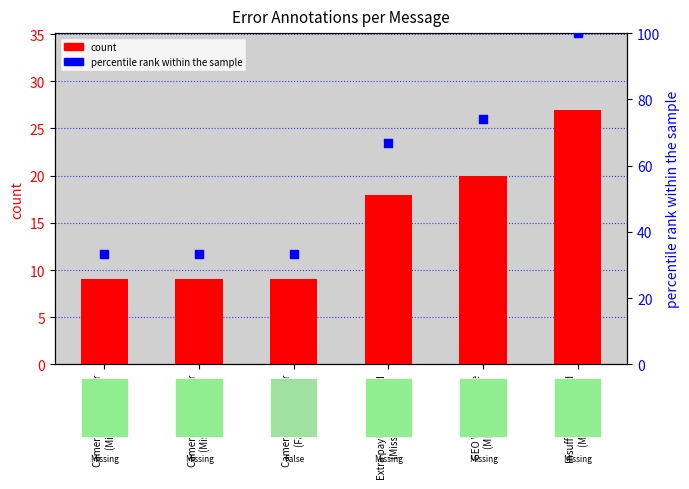

At which category is the sum across all series the highest?

Insufficient SD card
(Missing 5-9)